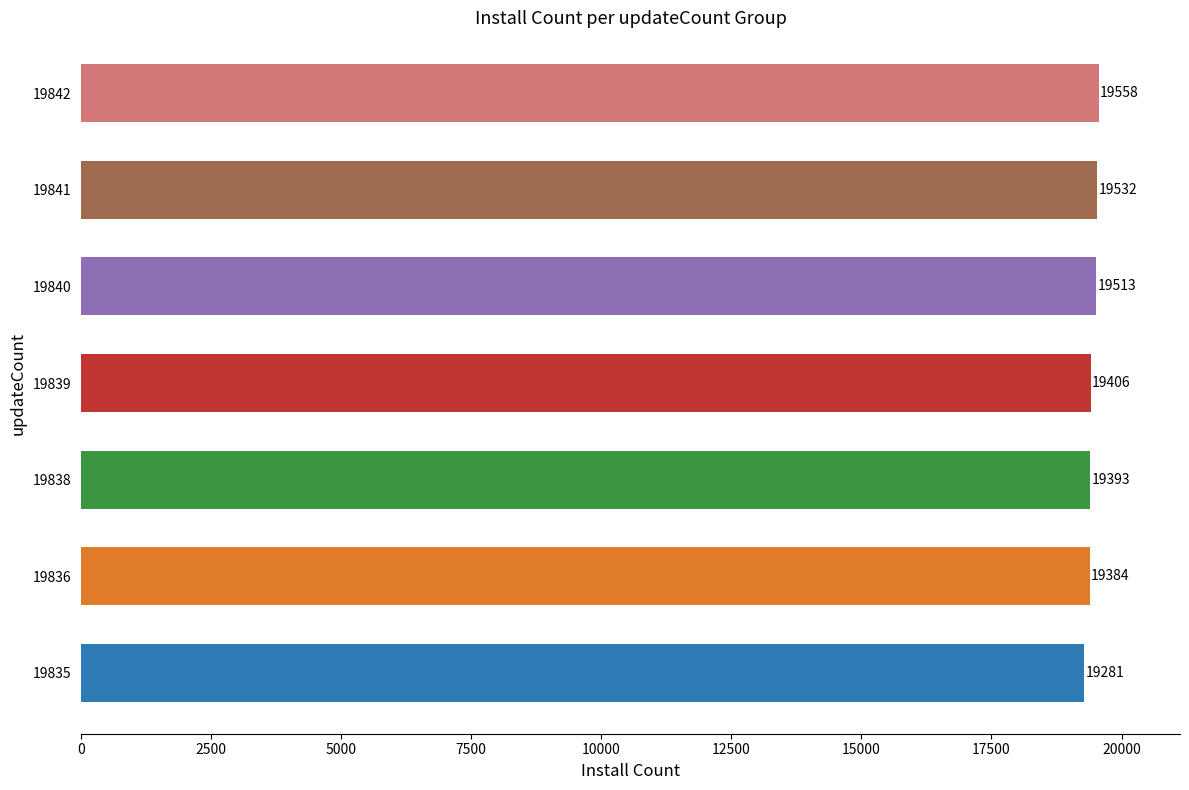

Does the chart contain stacked bars?

No